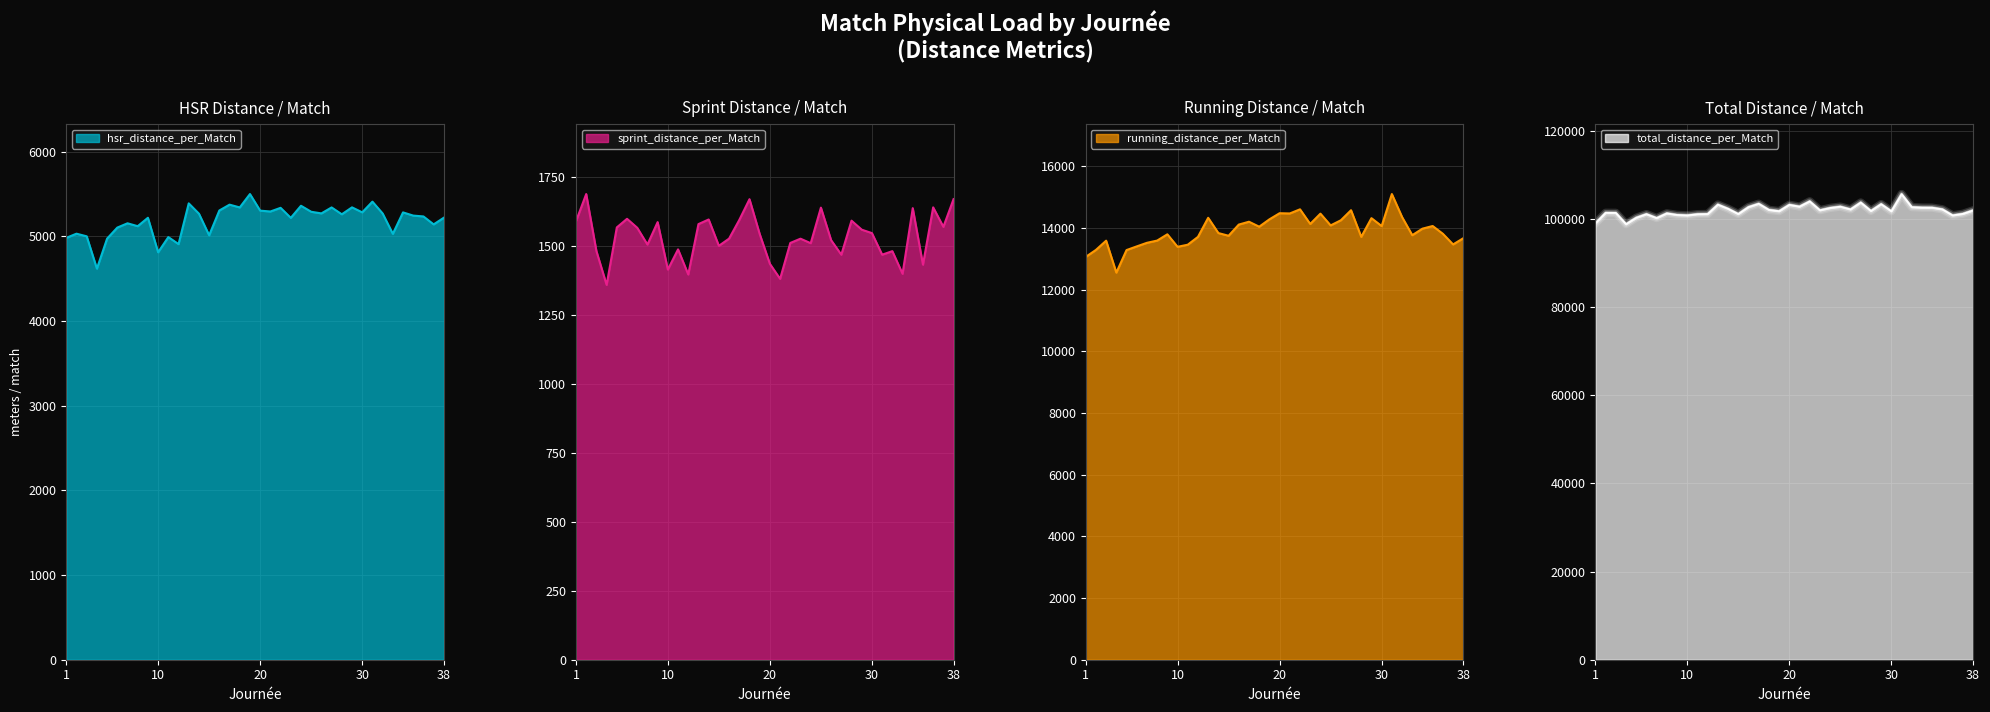

The value of total_distance_per_Match at 5 is 100290.9. True or false?

True